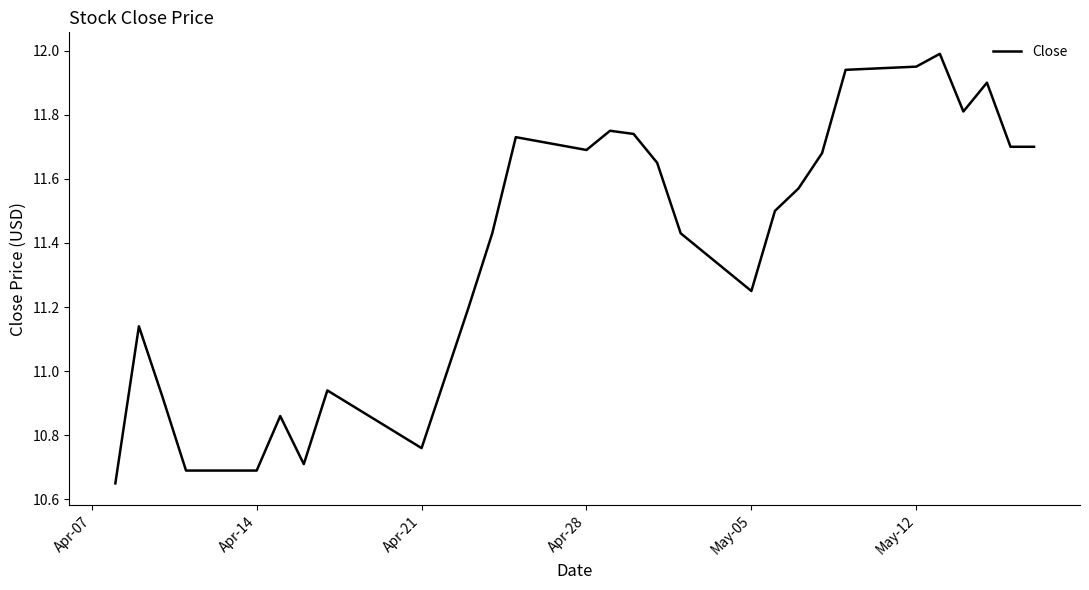

What is the greatest value displayed?

12.0